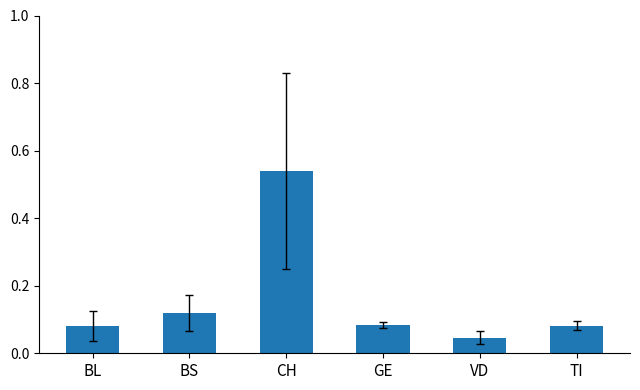

Between BL and VD, which is larger?

BL